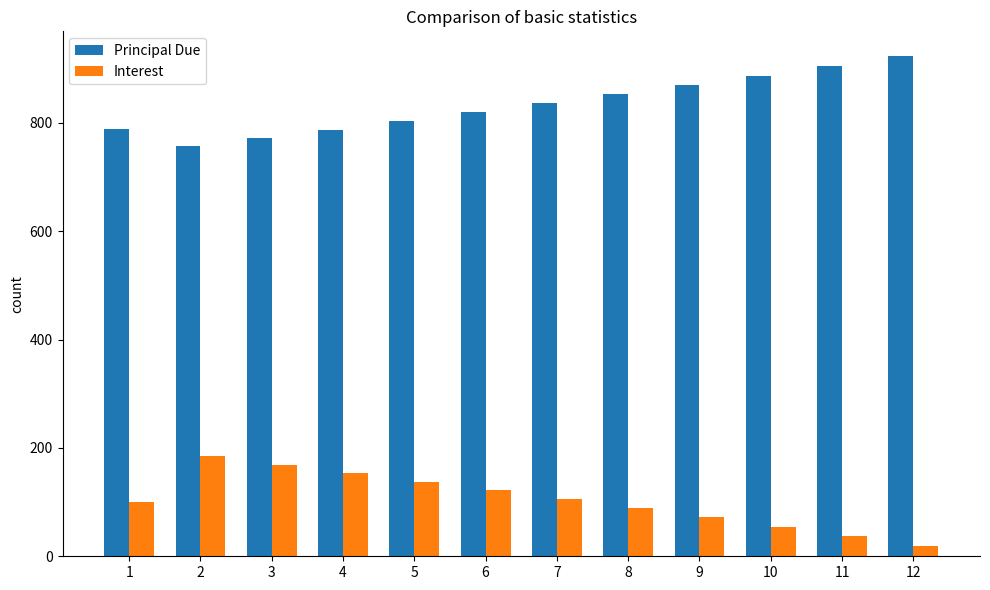

The value of Principal Due at 5 is 526.7. True or false?

False